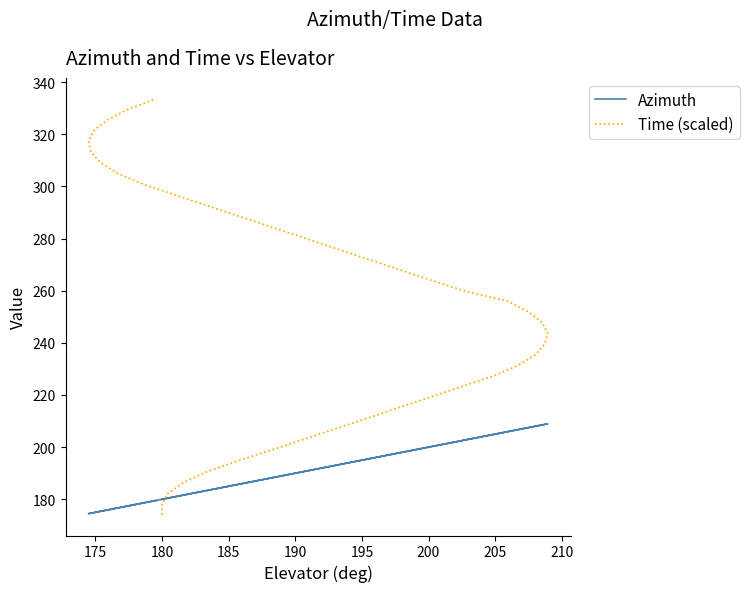

How many intersections are there between Time (scaled) and Azimuth?

1